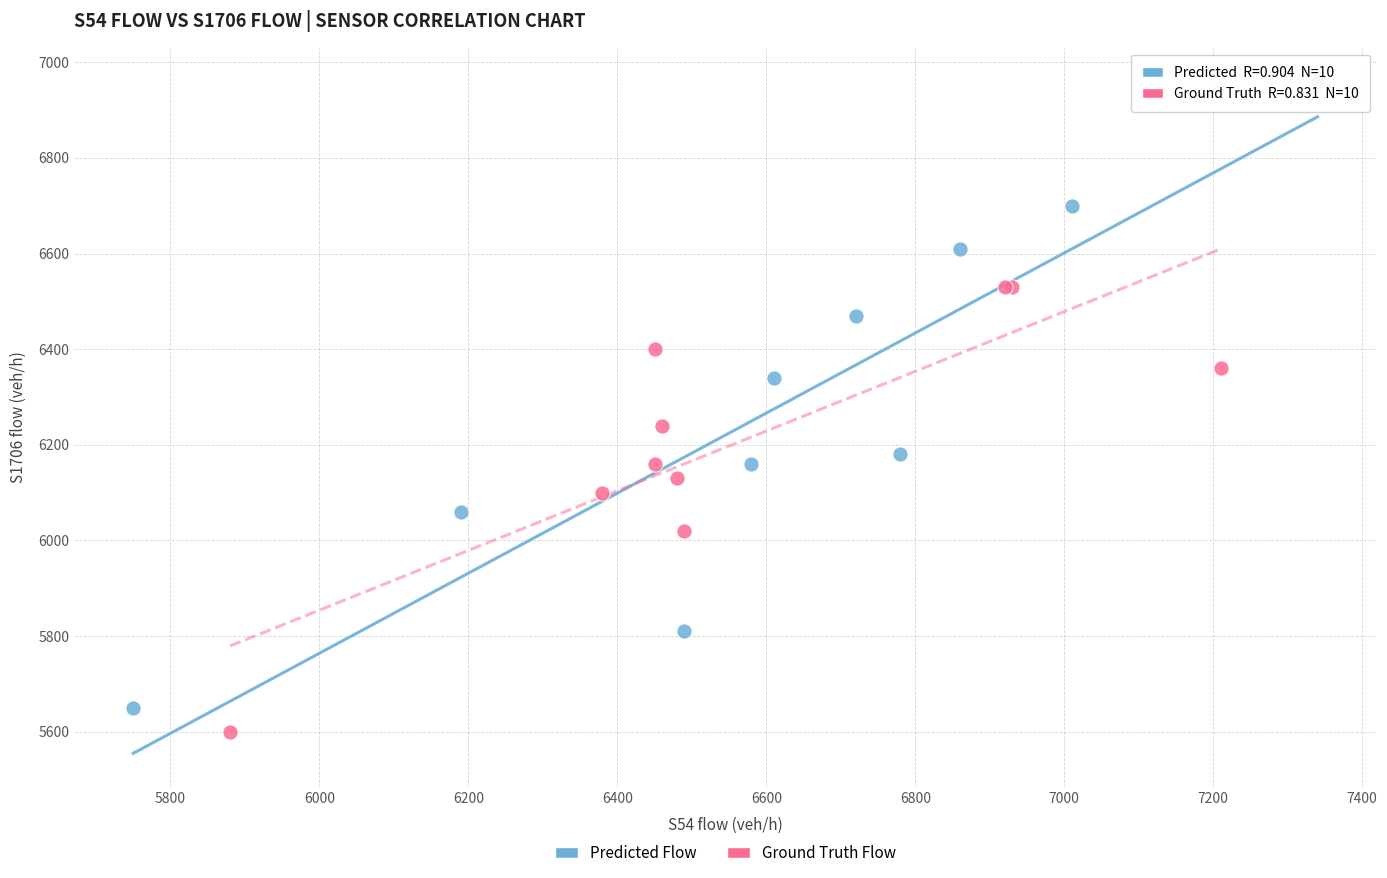

What are all the series names shown in the legend?

Predicted Flow, Ground Truth Flow